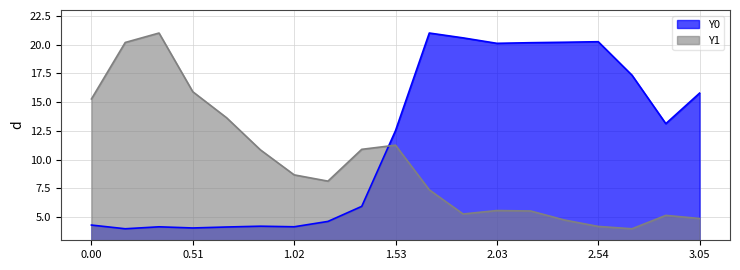

Which series has the largest range (max minus min)?

Y0